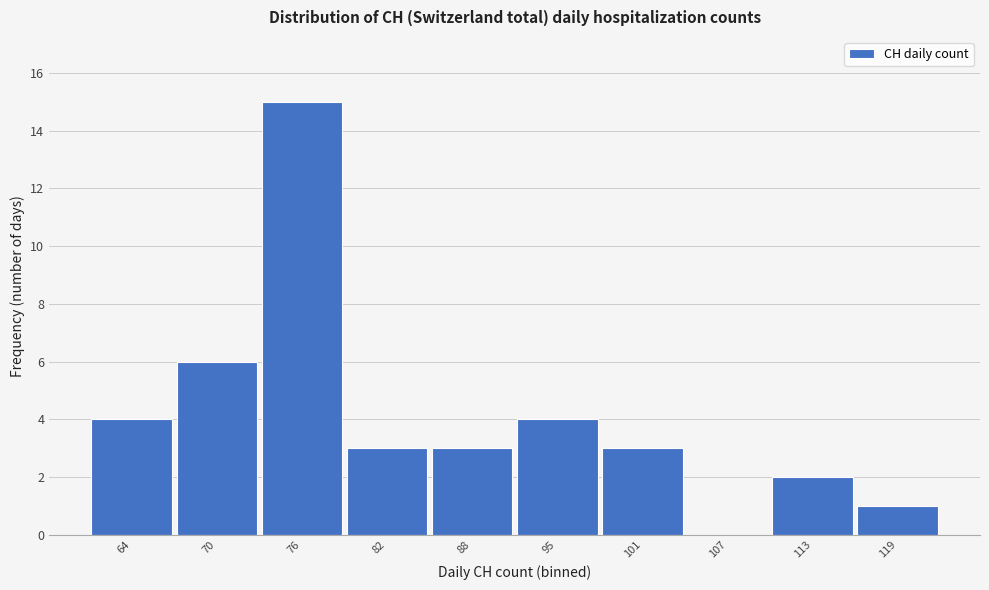

Reading left to right, transcribe all the data shown in this chart.

64=4	70=6	76=15	82=3	88=3	95=4	101=3	107=0	113=2	119=1